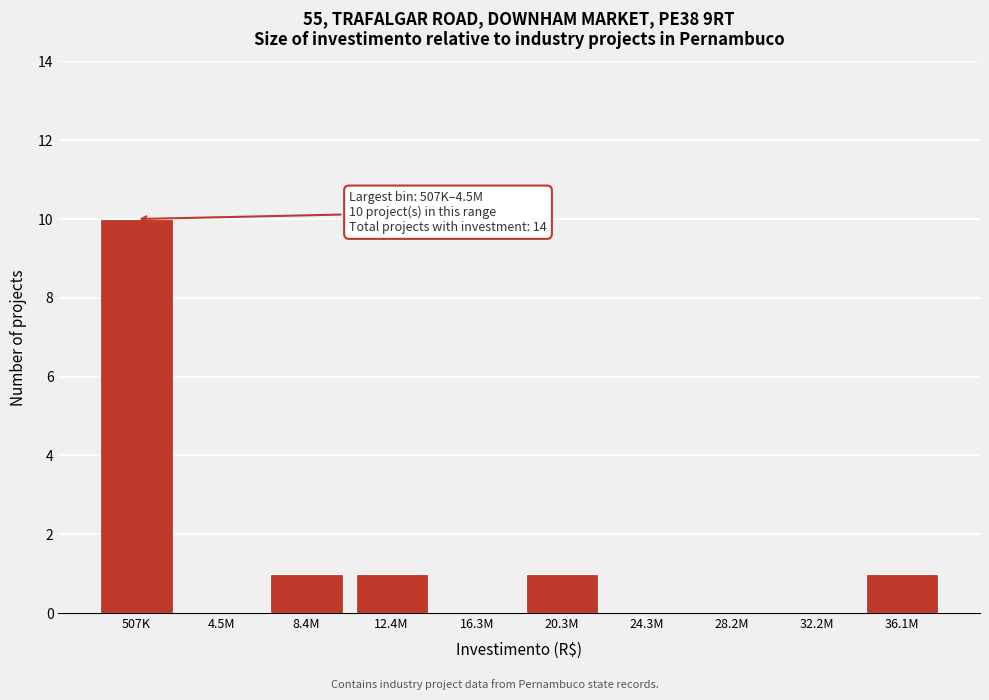

Reading left to right, what are all the values shown in this chart?

507K=10	4.5M=0	8.4M=1	12.4M=1	16.3M=0	20.3M=1	24.3M=0	28.2M=0	32.2M=0	36.1M=1